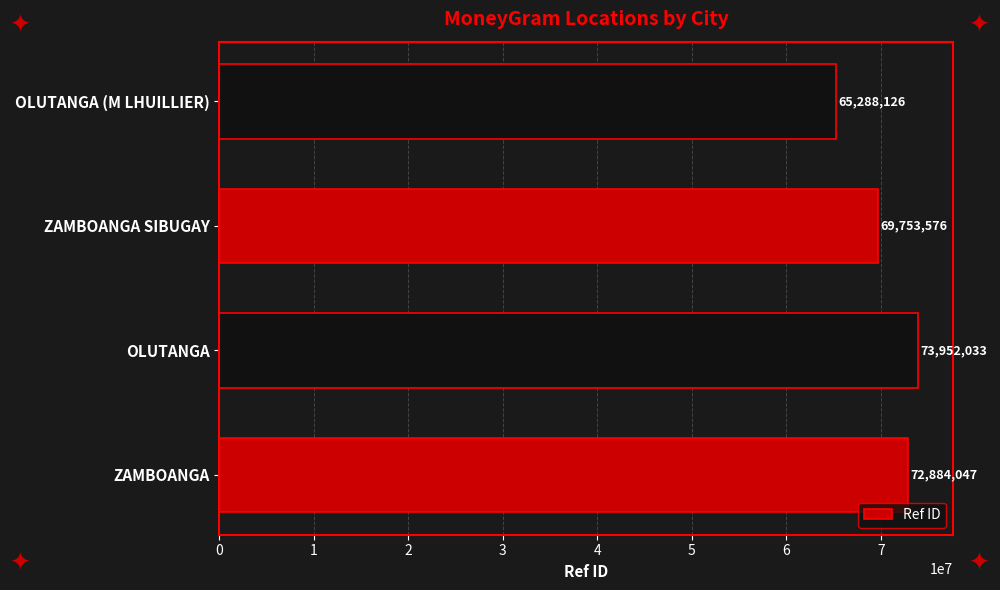

Reading bottom to top, what are all the values shown in this chart?

ZAMBOANGA=72884047	OLUTANGA=73952033	ZAMBOANGA SIBUGAY=69753576	OLUTANGA (M LHUILLIER)=65288126